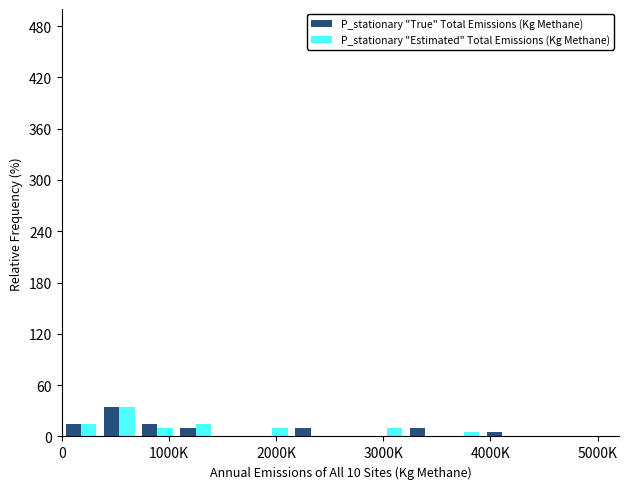

What is the maximum value for P_stationary "Estimated" Total Emissions (Kg Methane)?

35